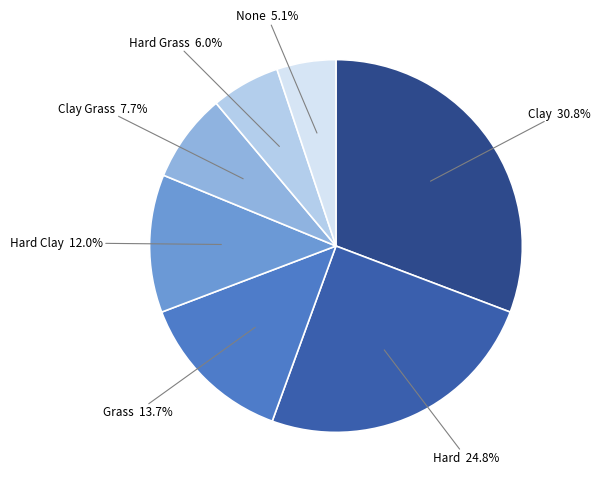

To the nearest percent, what is the combined percentage of Grass and None?

19%